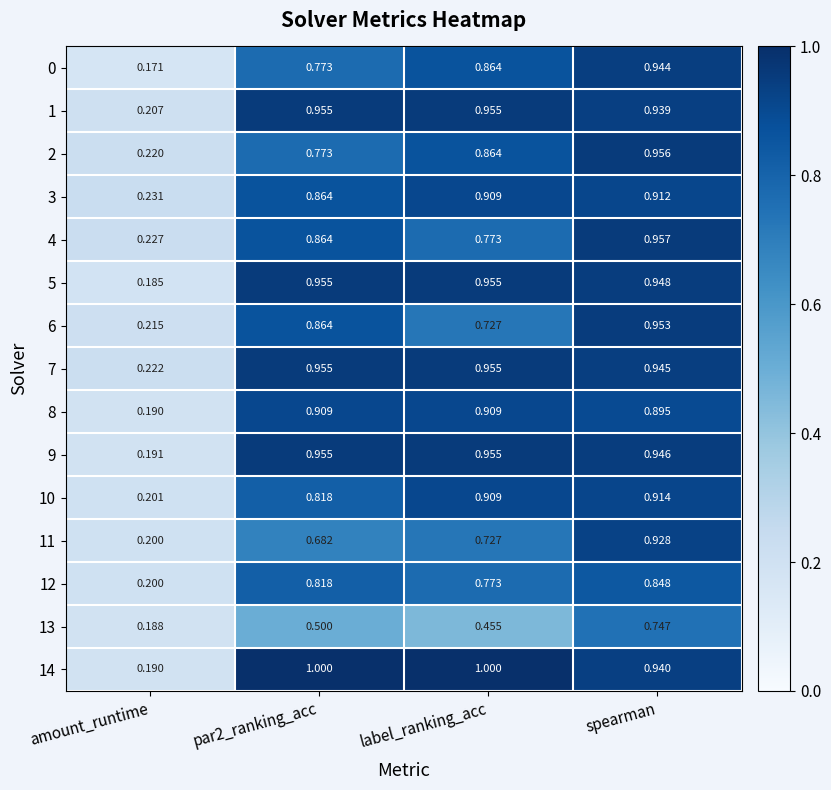

How many categories are shown in the chart?

4